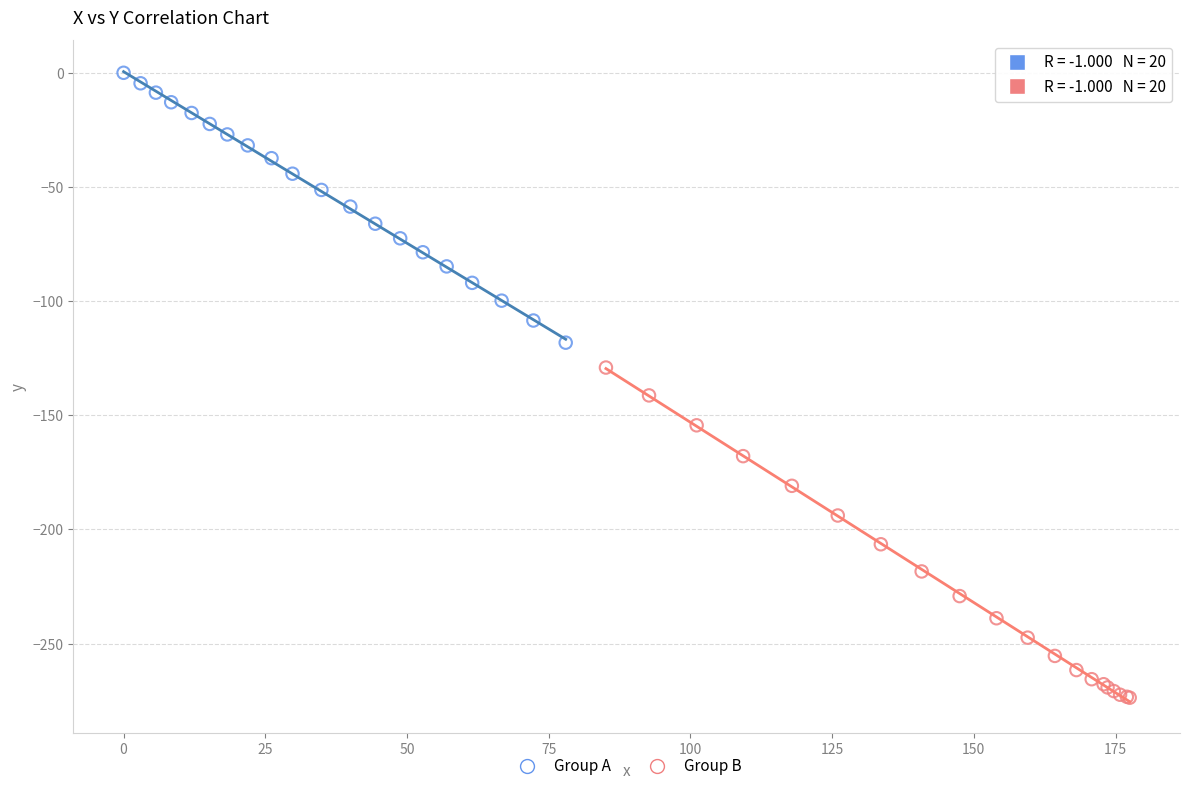

Which series reaches the maximum Y coordinate?

Group A